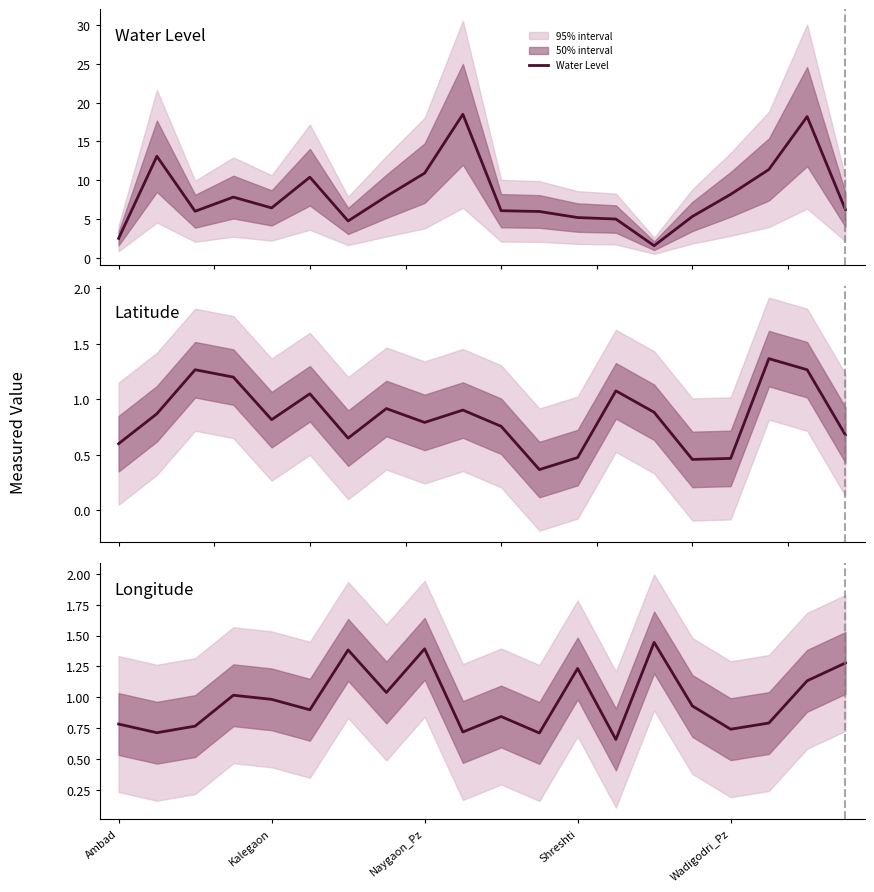

Reading left to right, extract all data points from this chart.

Water Level: 2.5	13.1	6.0	7.8	6.5	10.4	4.8	8.0	10.9	18.5	6.1	6.0	5.2	5.0	1.6	5.4	8.2	11.4	18.2	6.2
Latitude: 0.6	0.9	1.3	1.2	0.8	1.1	0.6	0.9	0.8	0.9	0.8	0.4	0.5	1.1	0.9	0.5	0.5	1.4	1.3	0.7
Longitude: 0.8	0.7	0.8	1.0	1.0	0.9	1.4	1.0	1.4	0.7	0.8	0.7	1.2	0.7	1.4	0.9	0.7	0.8	1.1	1.3